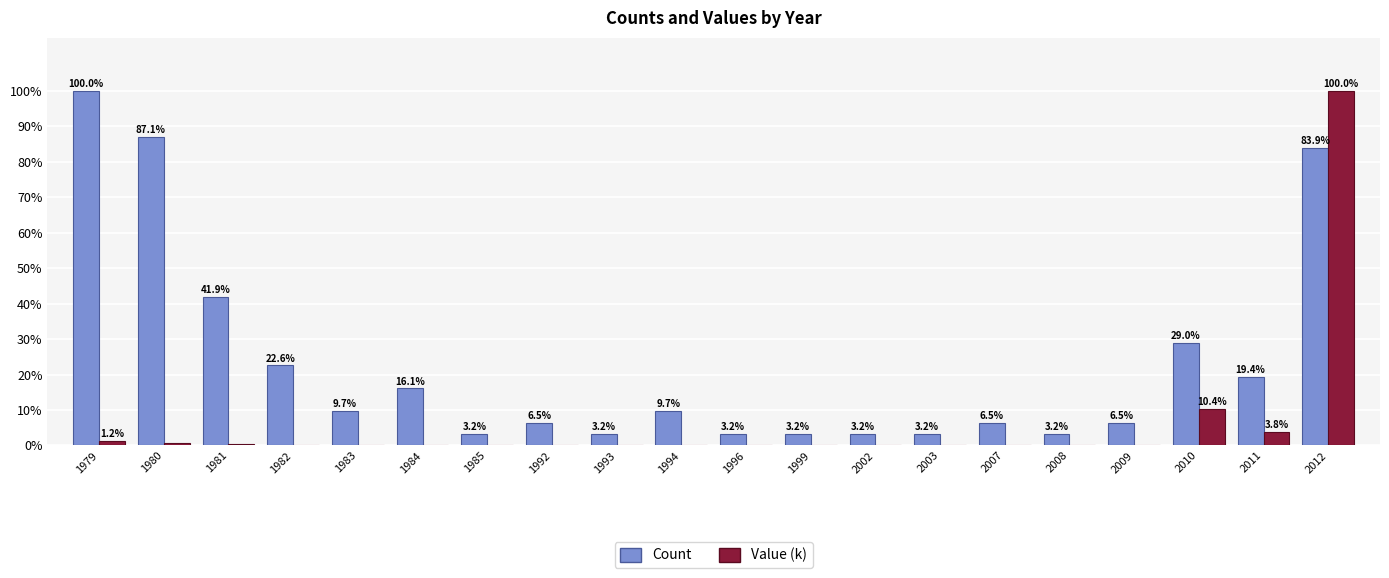

True or false: Value (k) has a value of 3.8 at 2011.

True